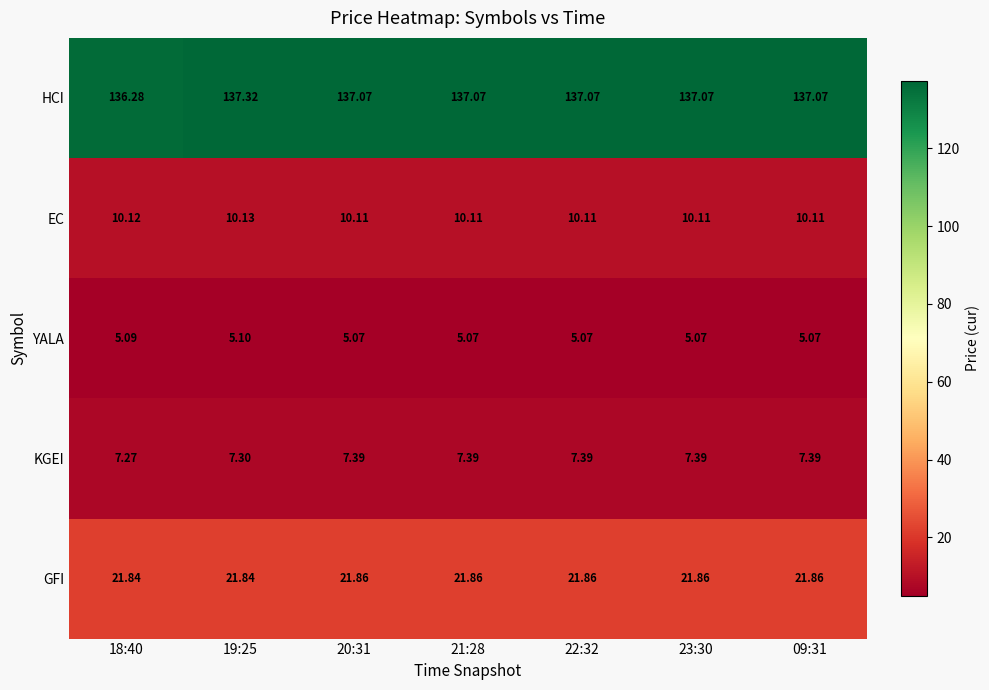

At 09:31, list the series in order from smallest to largest.

YALA, KGEI, EC, GFI, HCI